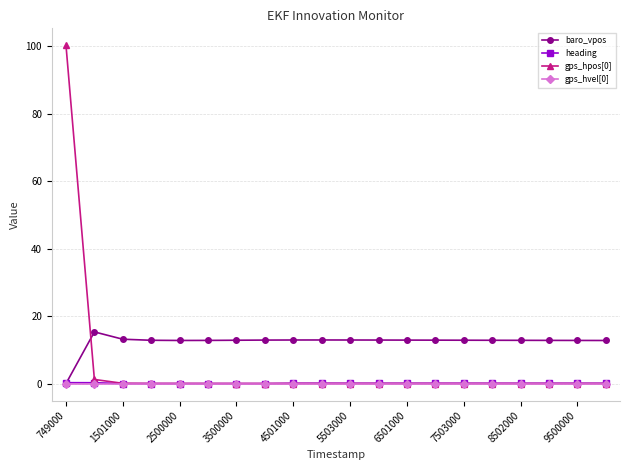

Which series has the largest total across all categories?

baro_vpos